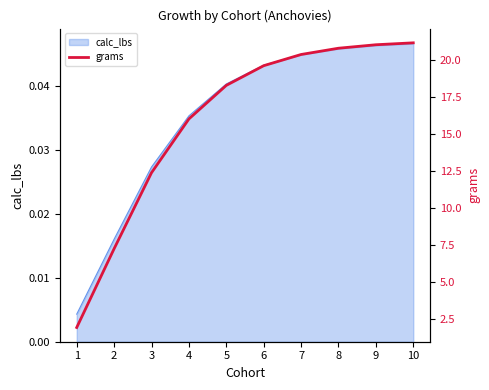

What is the minimum value shown in the chart?

2.0